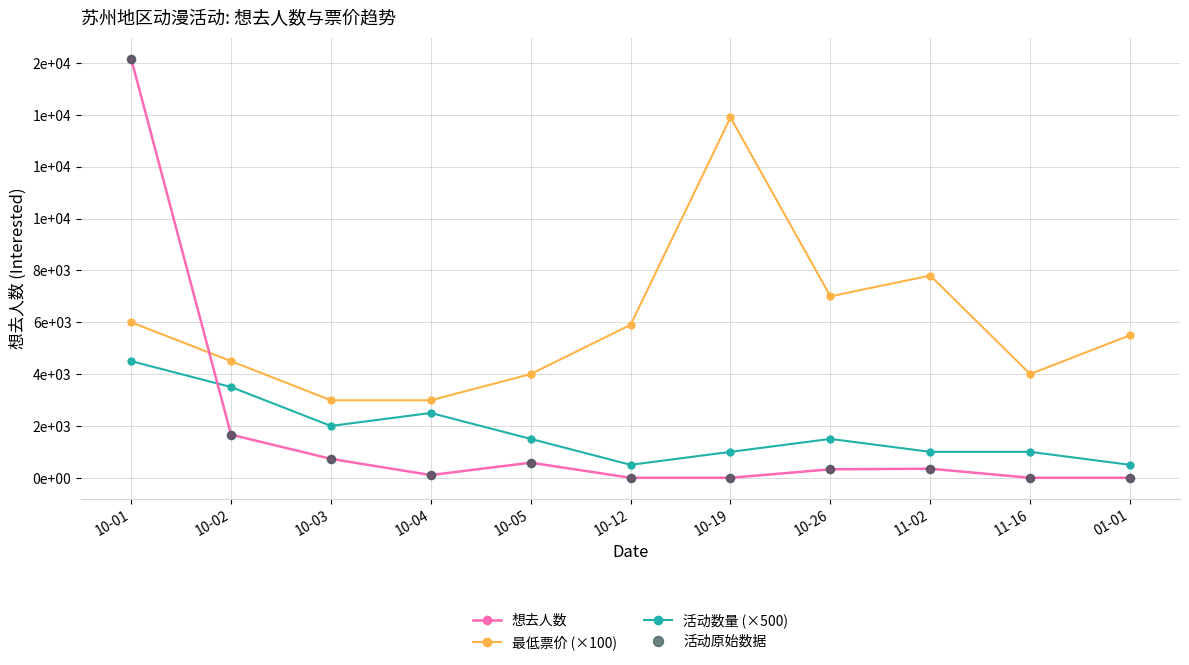

In 想去人数, how many points are lower than both neighbors (excluding endpoints)?

1